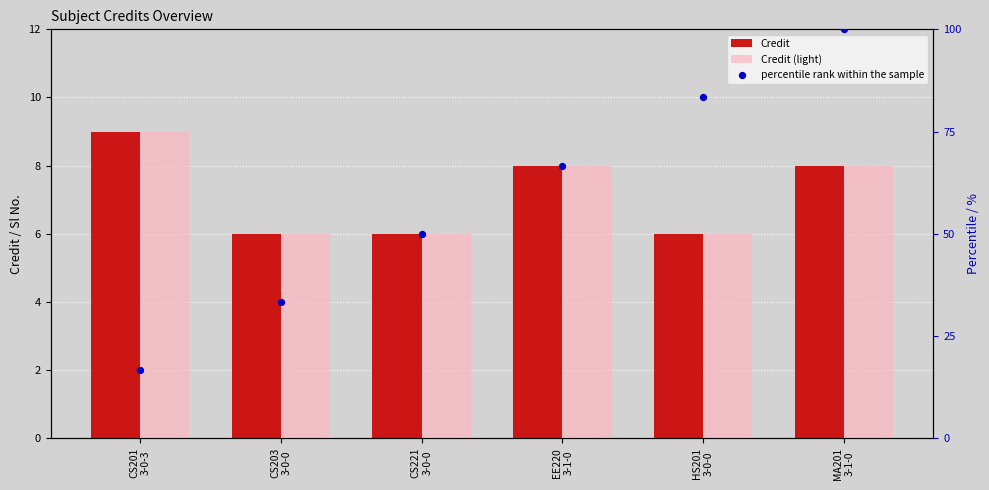

Which series contains the lowest Y value?

Credit